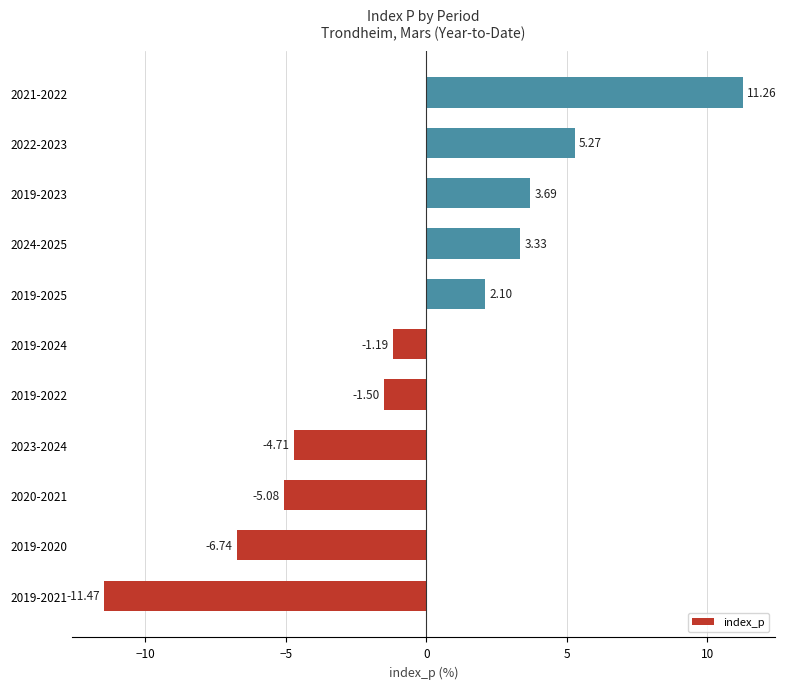

How many negative values are there?

6